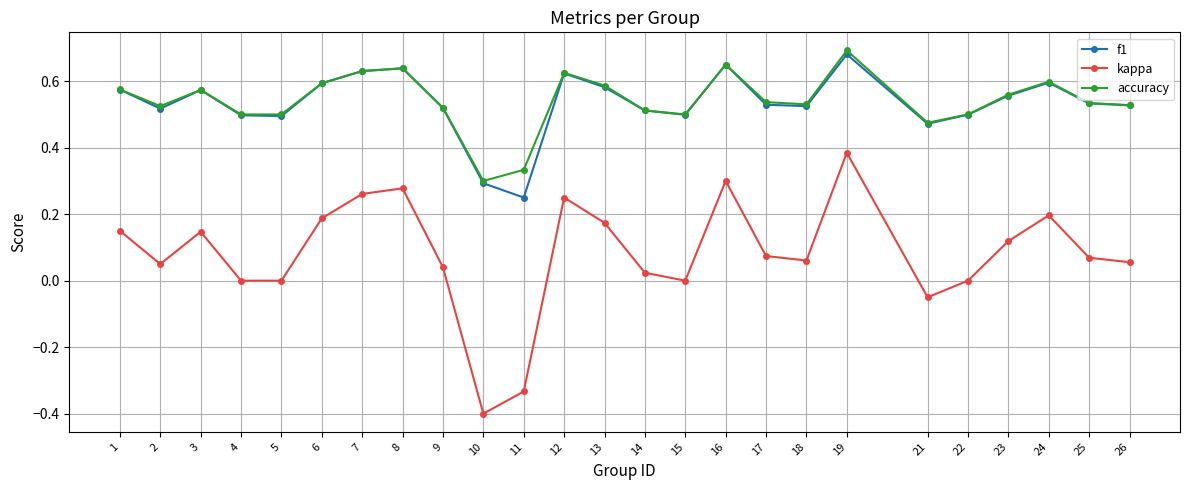

What is the minimum value shown in the chart?

-0.4